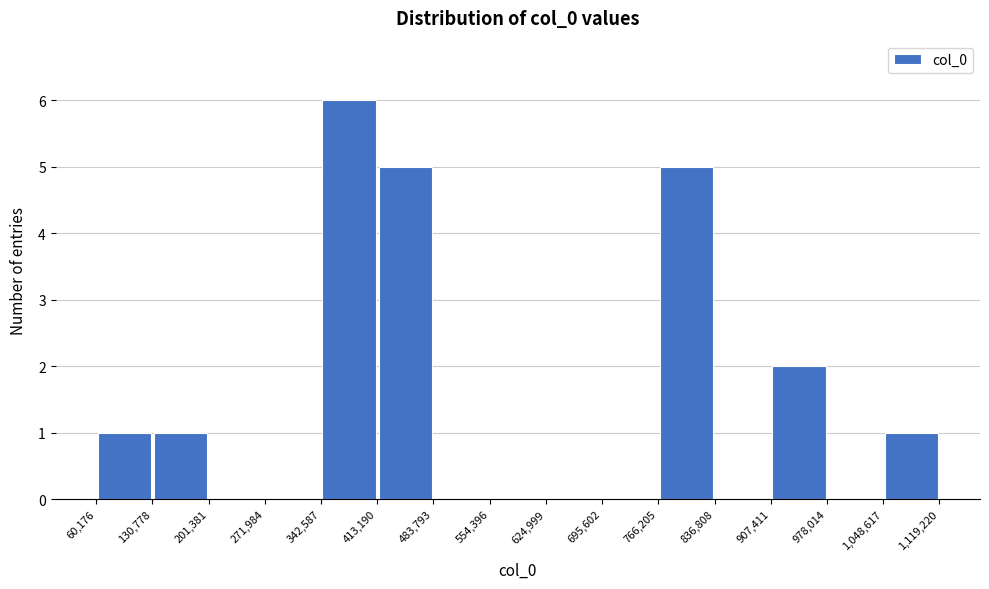

Reading left to right, transcribe this chart: for each bar, give the range it covers on the x-axis and its height. The values are not printed on the chart, so give them approximately, as read against the axis.

60,176 to 130,778: 1
130,778 to 201,381: 1
201,381 to 271,984: 0
271,984 to 342,587: 0
342,587 to 413,190: 6
413,190 to 483,793: 5
483,793 to 554,396: 0
554,396 to 624,999: 0
624,999 to 695,602: 0
695,602 to 766,205: 0
766,205 to 836,808: 5
836,808 to 907,411: 0
907,411 to 978,014: 2
978,014 to 1,048,617: 0
1,048,617 to 1,119,220: 1